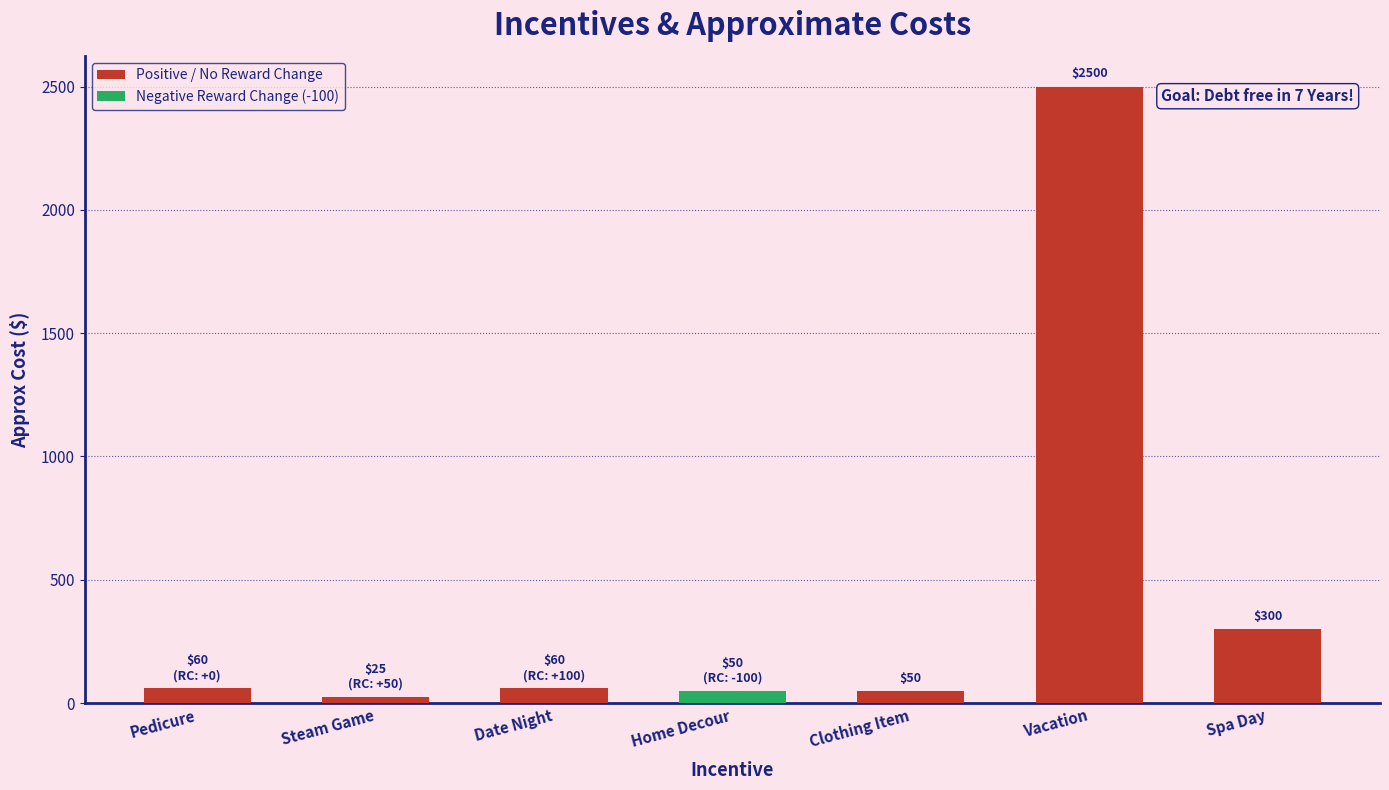

Approximately how many times larger is the value at Pedicure compared to Spa Day?

0.2